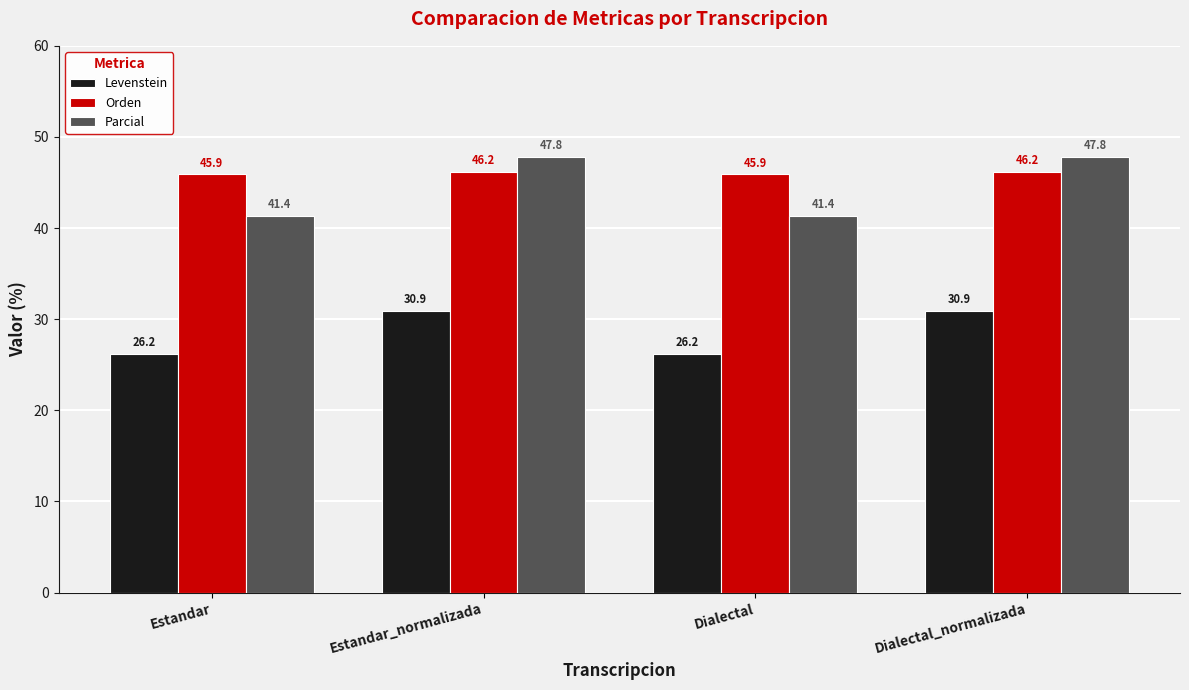

Reading left to right, what are all the values shown in this chart?

Levenstein: Estandar=26.2	Estandar_normalizada=30.9	Dialectal=26.2	Dialectal_normalizada=30.9
Orden: Estandar=45.9	Estandar_normalizada=46.2	Dialectal=45.9	Dialectal_normalizada=46.2
Parcial: Estandar=41.4	Estandar_normalizada=47.8	Dialectal=41.4	Dialectal_normalizada=47.8